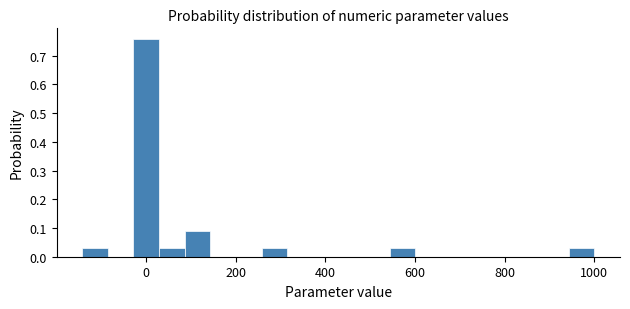

Read against the x-axis, roughly where is the centre of the tallest bar?

0